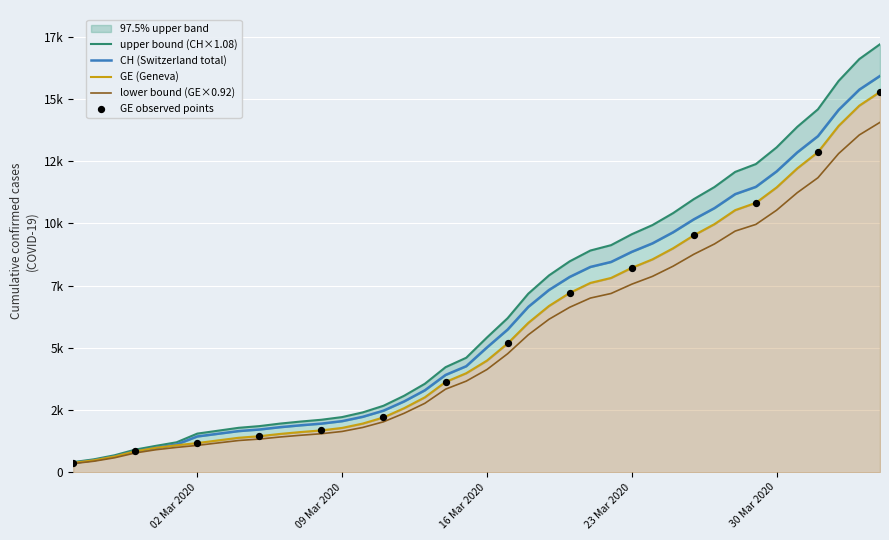

Is the value of GE at 17 greater than the value of CH at 32?

No